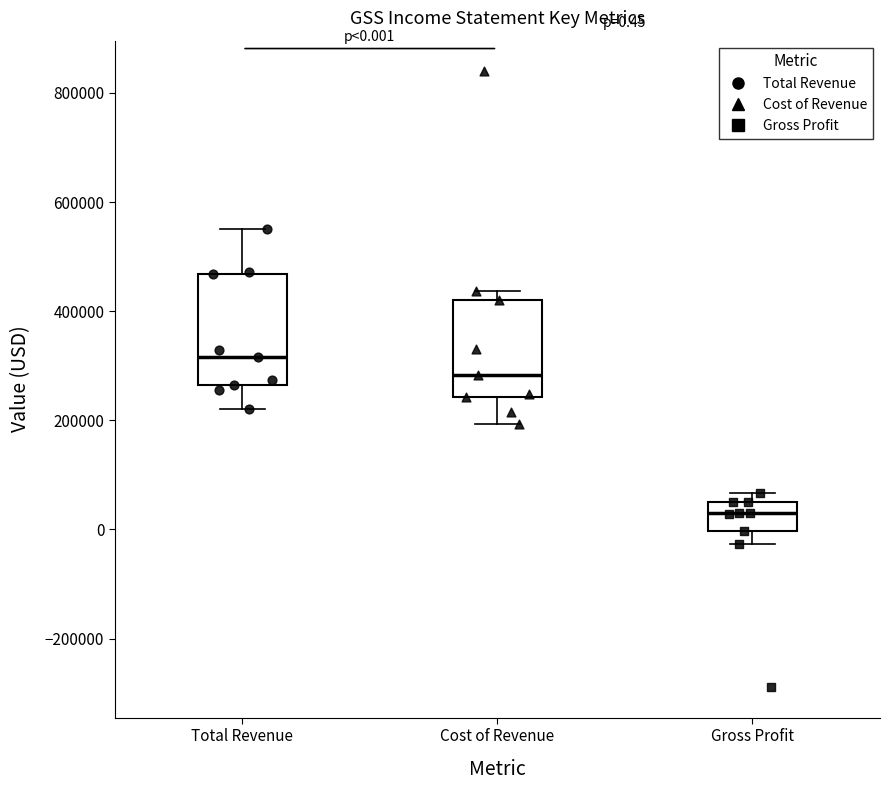

Comparing the boxes themselves (not the whiskers), which one is the tallest?

Total Revenue